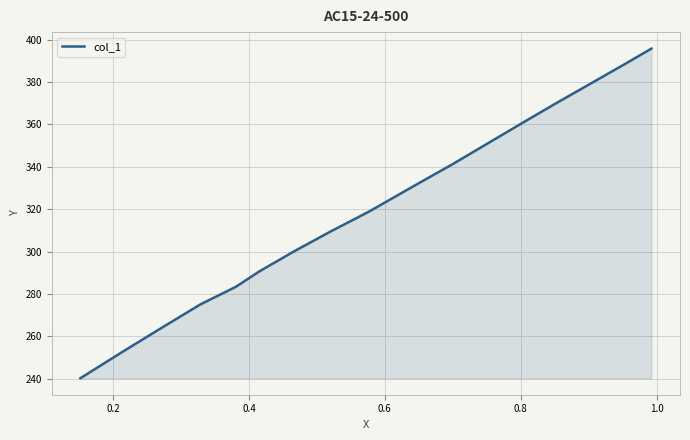

How many lines are shown in the chart?

1